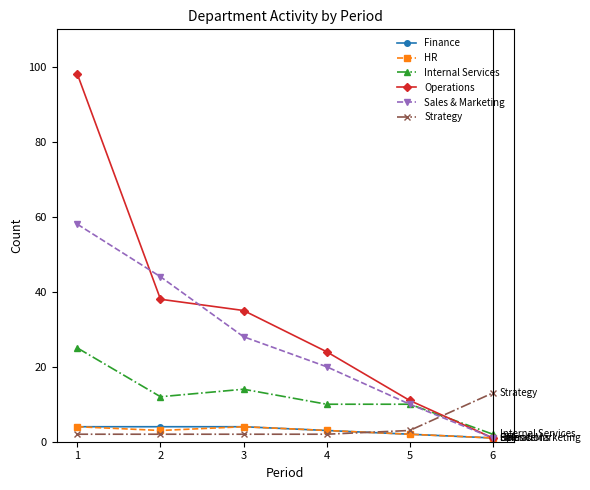

The value of HR at 4 is 3. True or false?

True